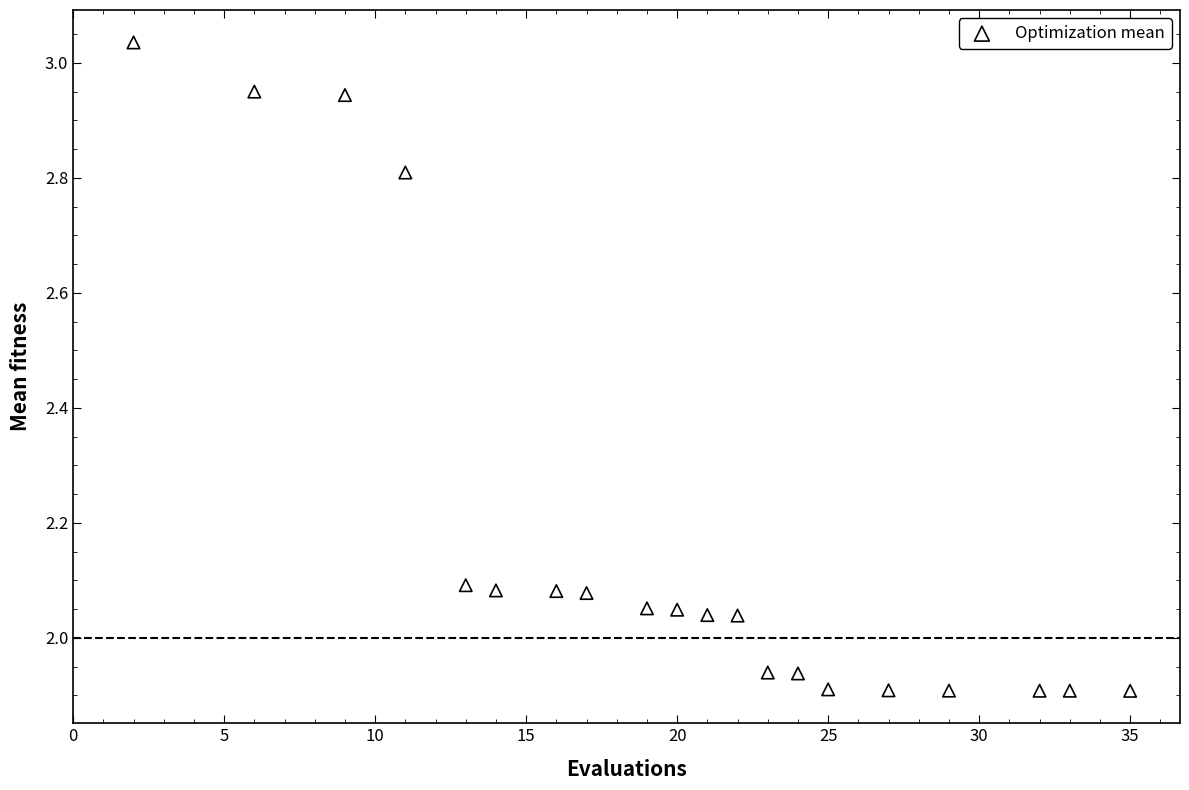

What is the range of X values (max minus min)?

33.0